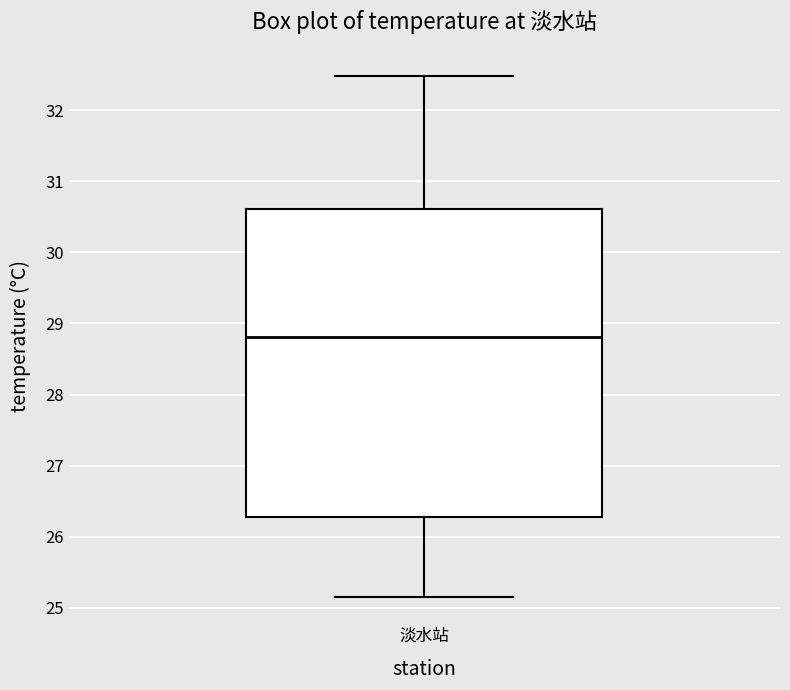

Transcribe this box plot: give where the median line is, the range the box spans, and where the two whiskers end, as read against the y-axis. The values are not printed on the chart, so give them approximately, as read against the axis.

median 28.8, box 26.3 to 30.6, whiskers 25.2 to 32.5